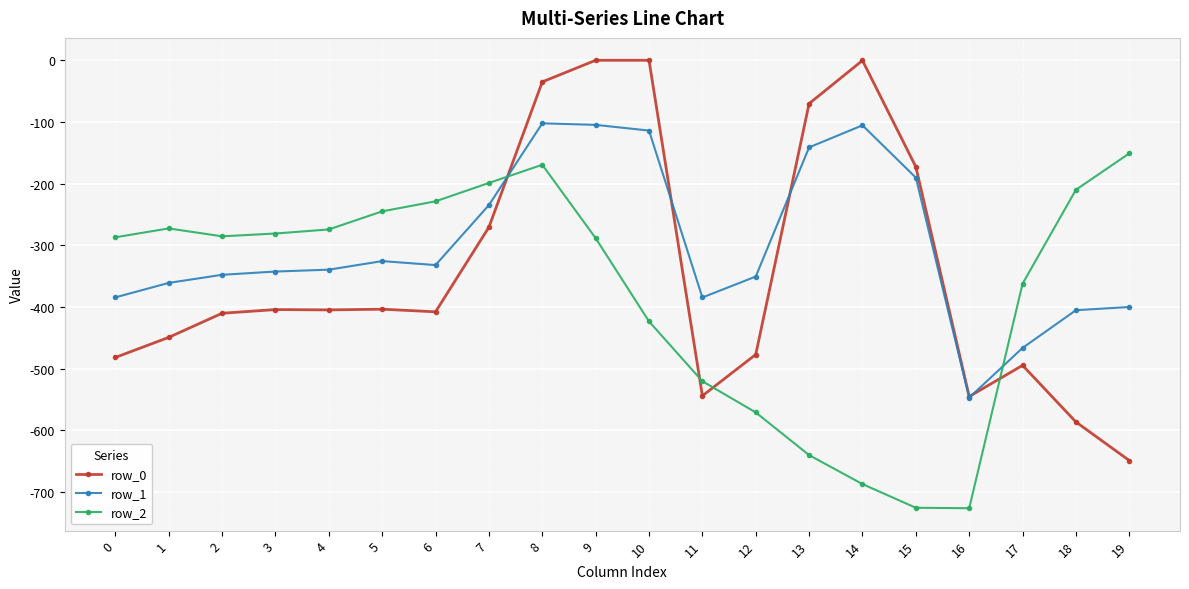

List the series in order of their overall mean, highest first.

row_1, row_0, row_2